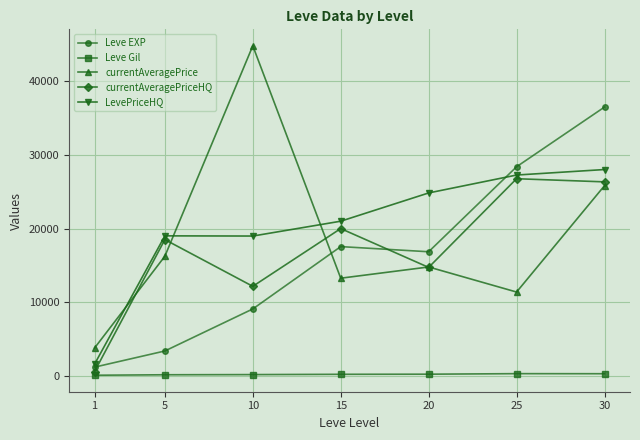

True or false: currentAveragePriceHQ and LevePriceHQ intersect in this chart.

False